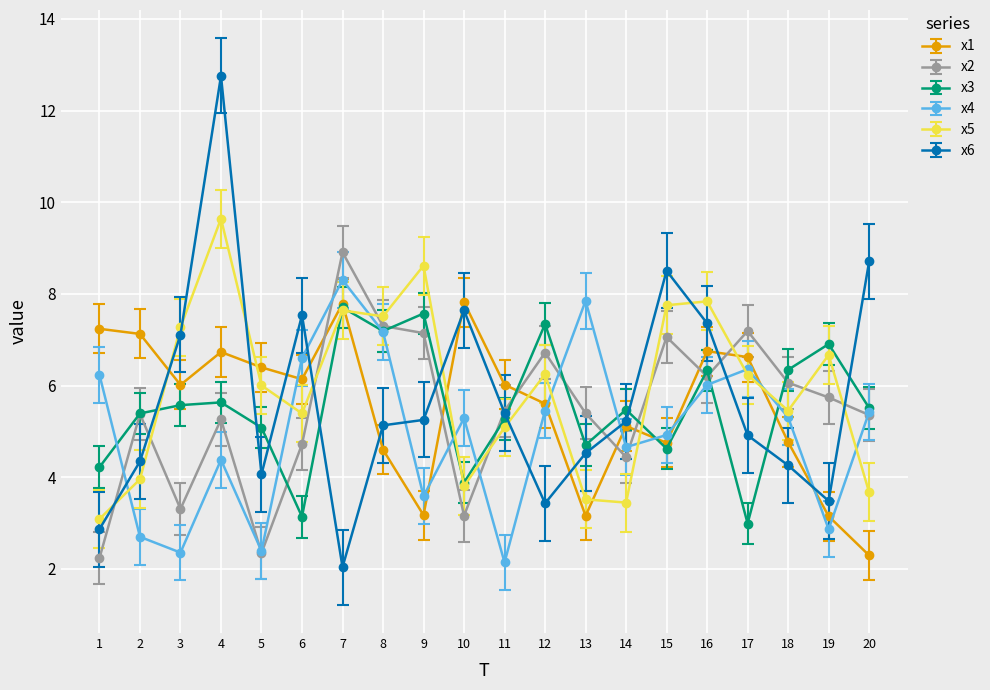

True or false: x4 has more than 1 points higher than both neighbors.

True